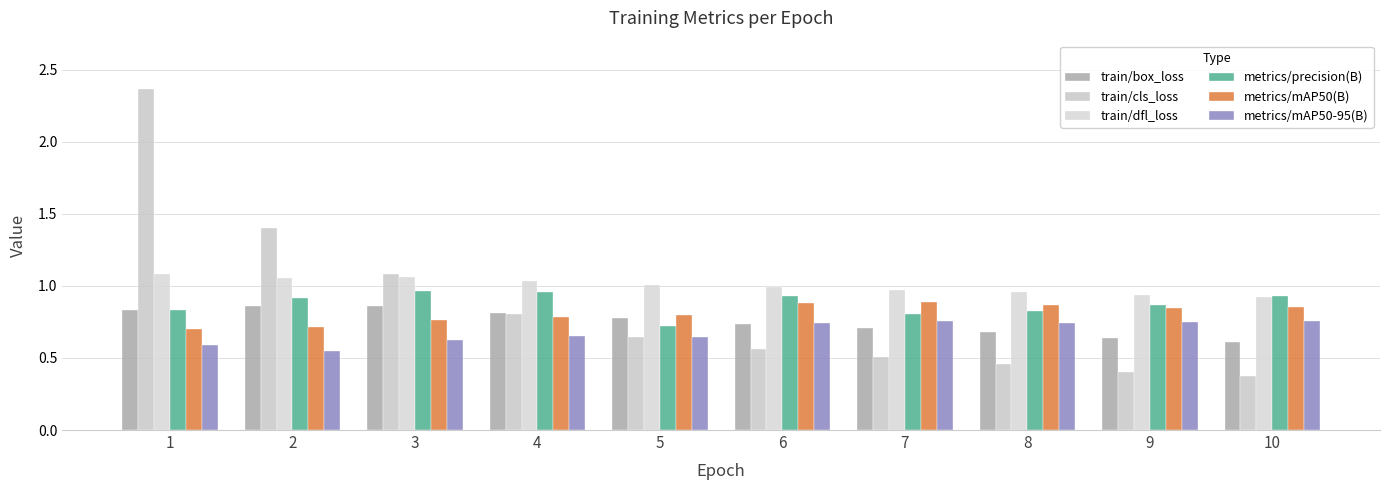

The metrics/mAP50(B) series shows 0.8 at 3. True or false?

True